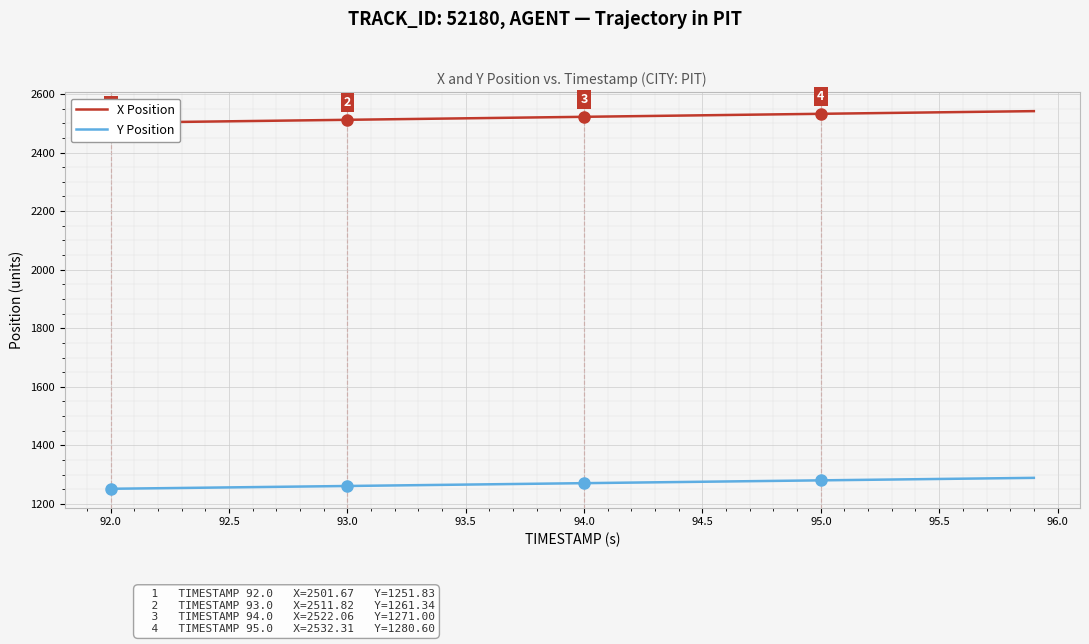

What is the difference between the second highest and second lowest values in the X Position series?

37.8